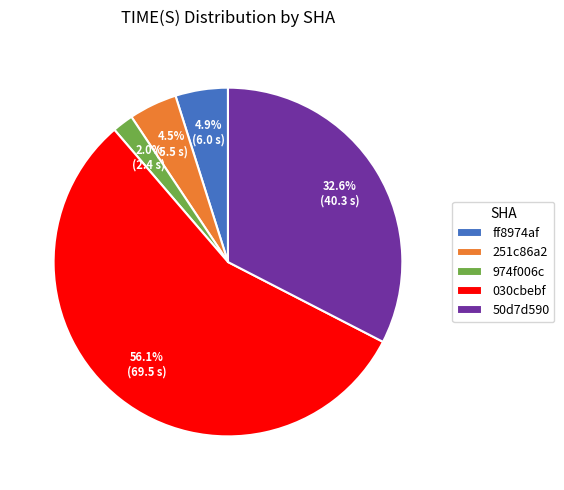

Which slice is the smallest?

974f006c